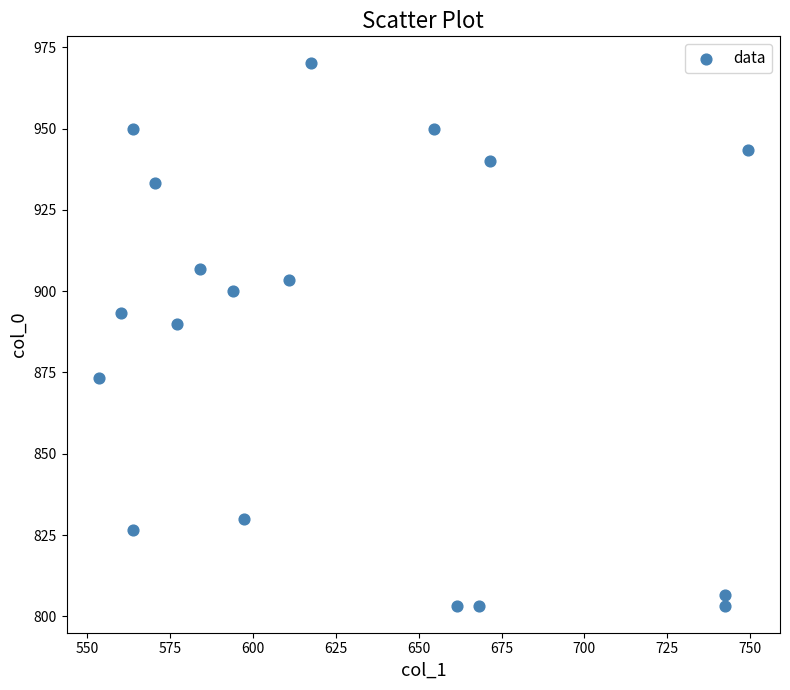

What is the range of Y values (max minus min)?

166.7